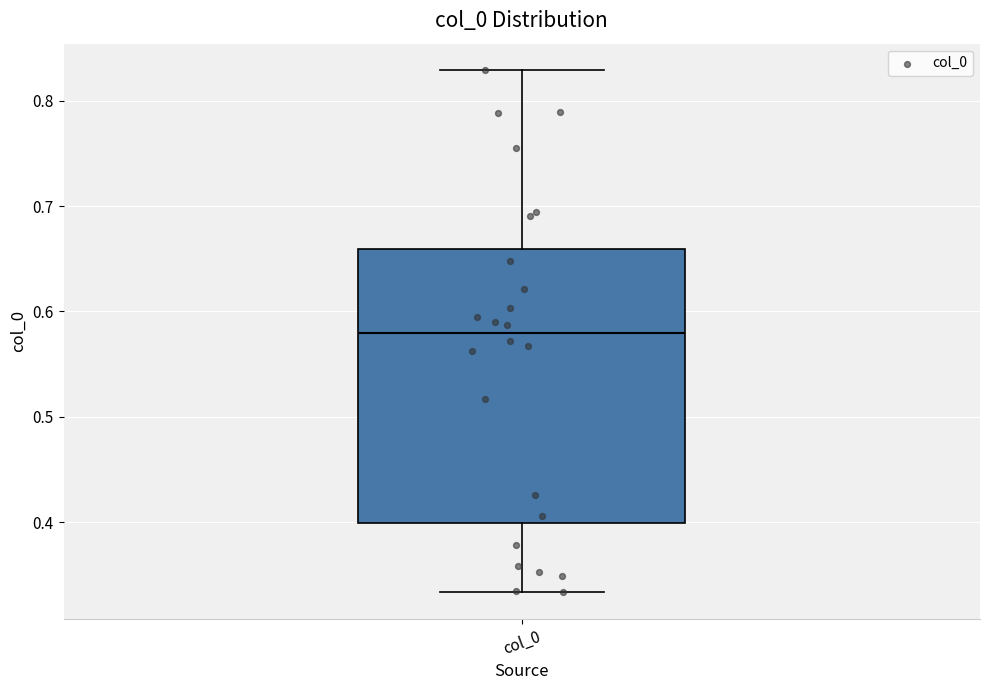

Transcribe this box plot: give where the median line is, the range the box spans, and where the two whiskers end, as read against the y-axis. The values are not printed on the chart, so give them approximately, as read against the axis.

median 0.58, box 0.40 to 0.66, whiskers 0.33 to 0.83